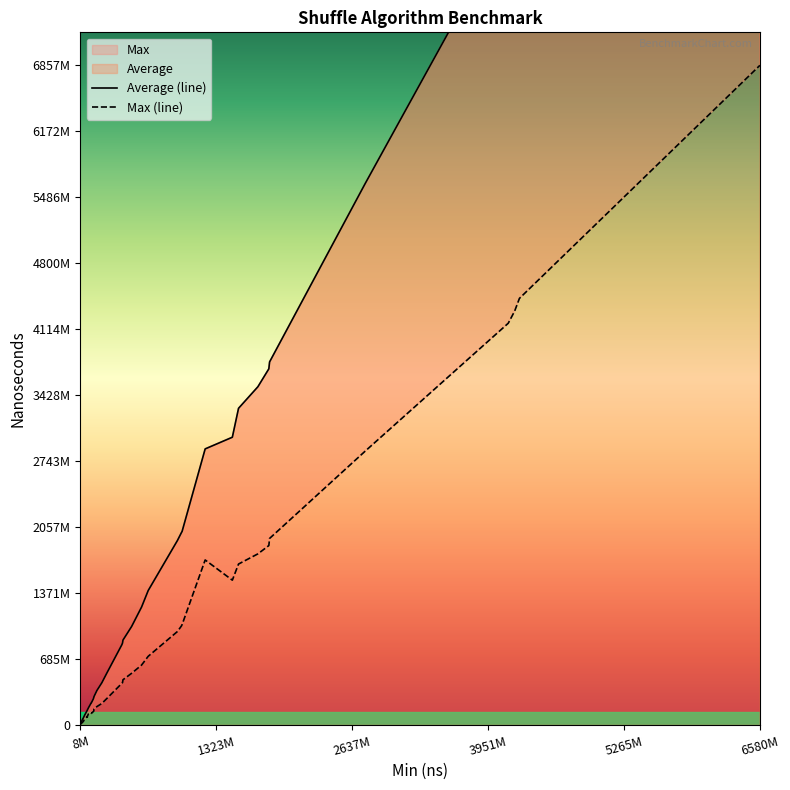

True or false: Average (line) has a value of 8786895111 at 35.

False